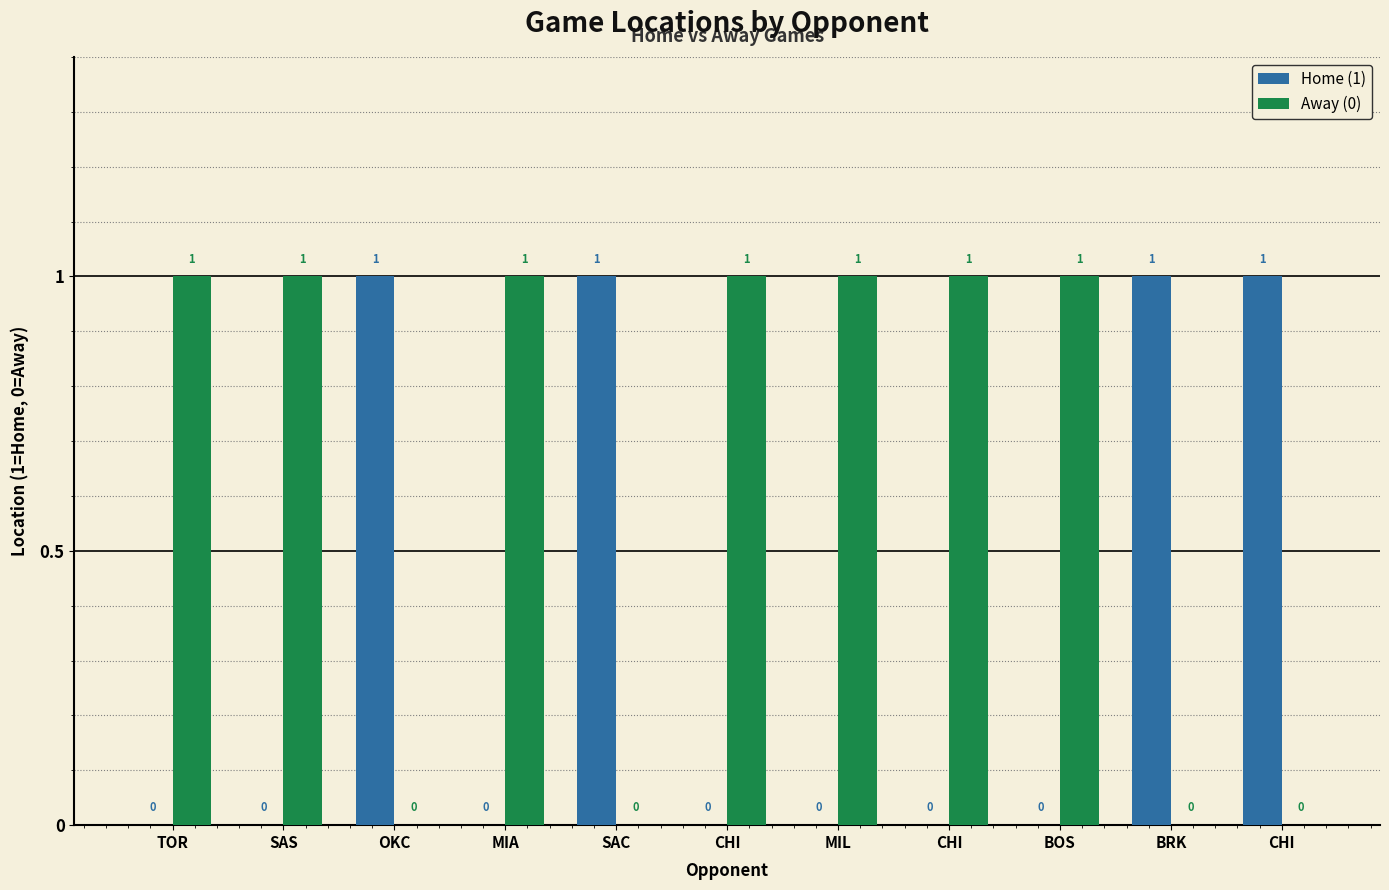

How many data points does each series have?

11